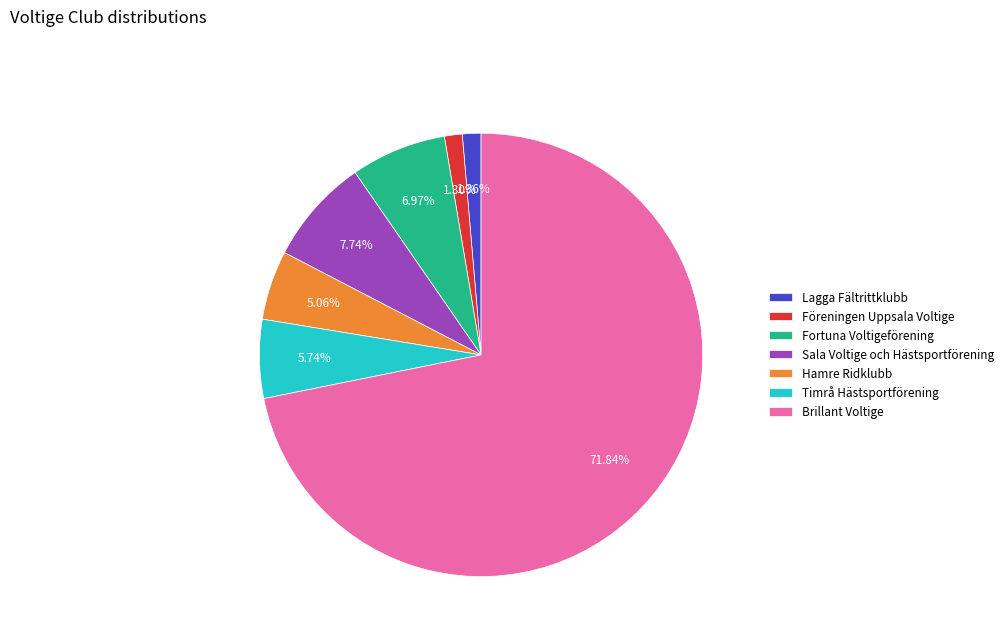

To the nearest percent, what portion does Timrå Hästsportförening represent?

6%